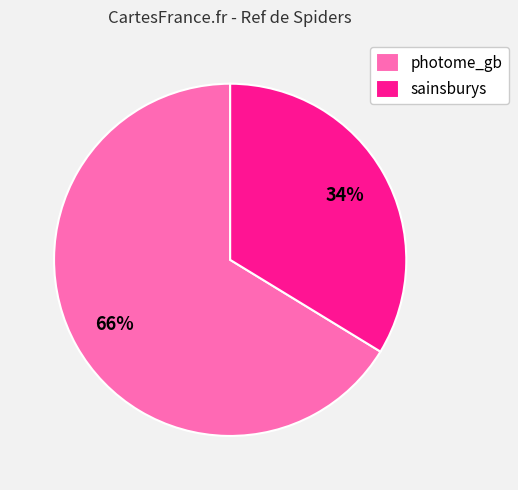

Does any single category account for the majority?

Yes